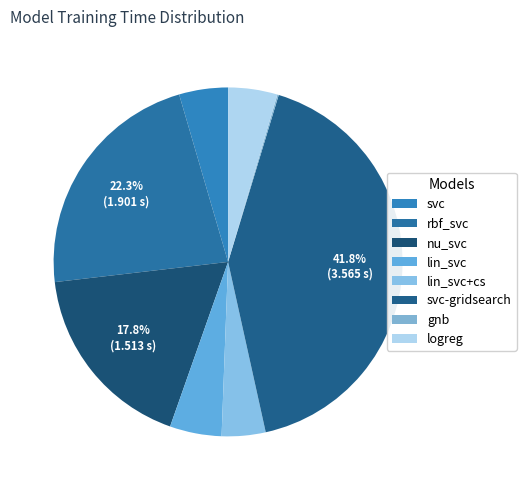

Is lin_svc+cs the majority of the pie?

No